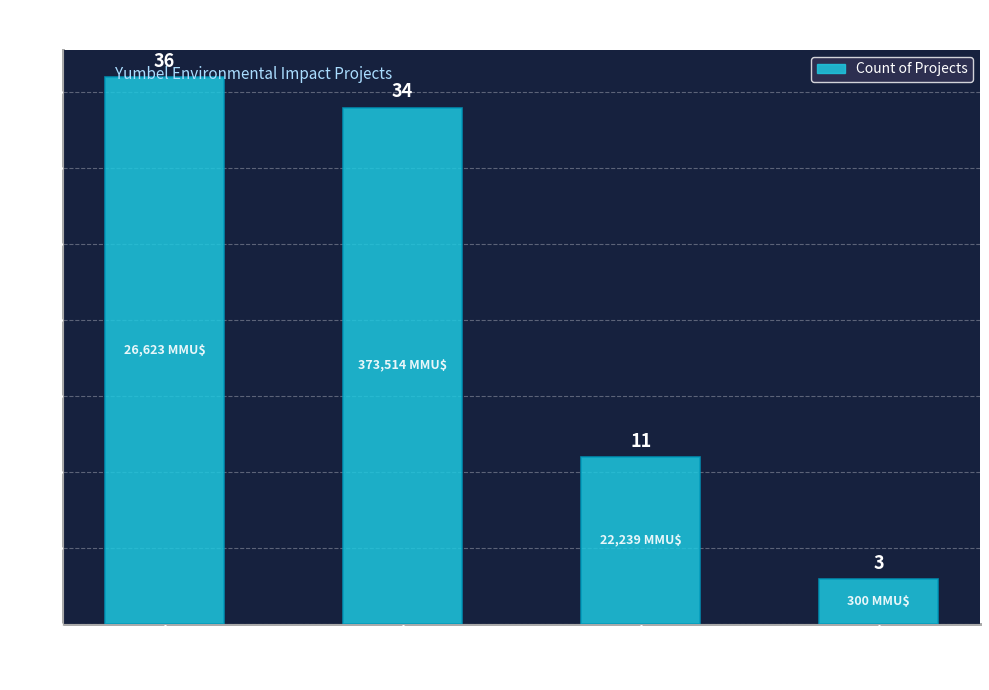

List the labels in order of value, largest first.

No Admitido, Aprobado, Desistido, Rechazado